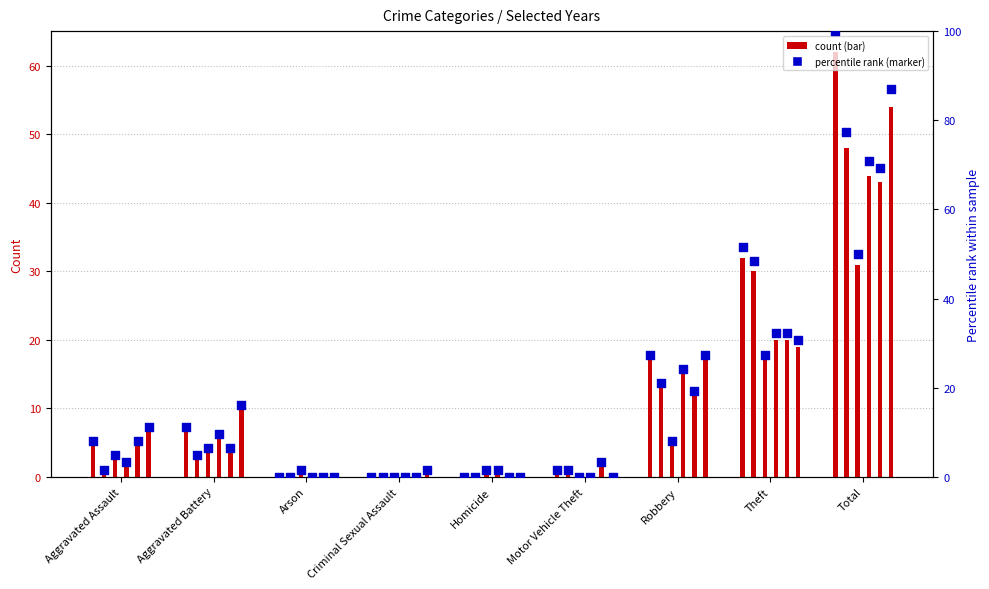

At how many categories does at least one series exceed 4?

5